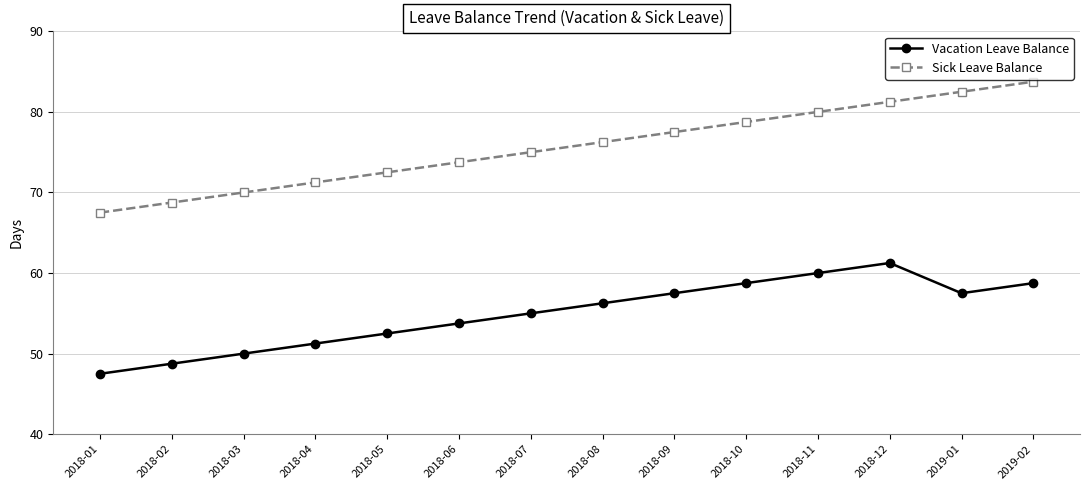

How many lines are shown in the chart?

2